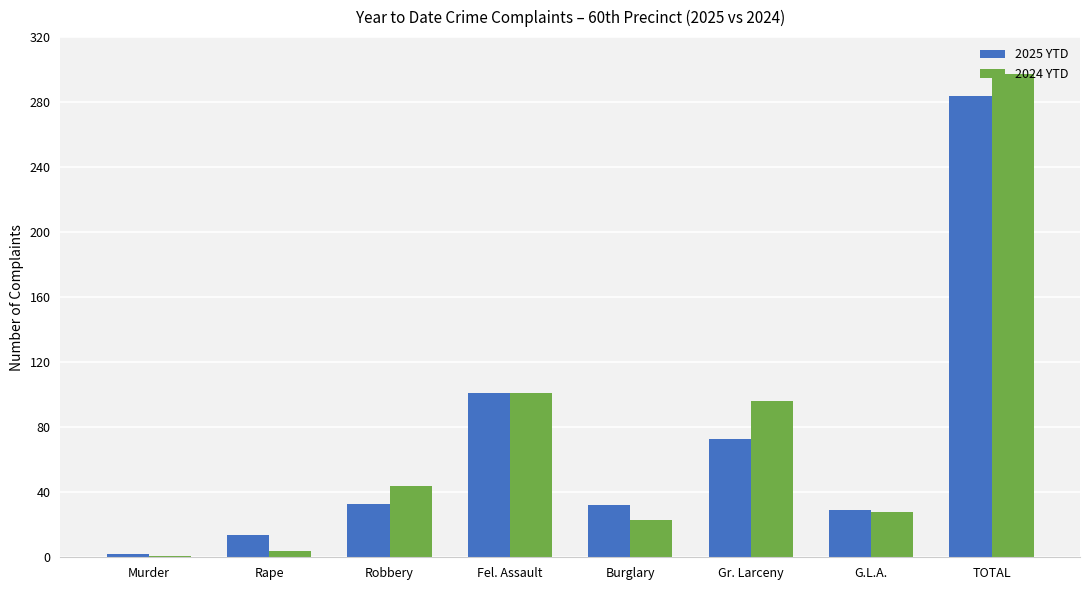

At how many categories does at least one series exceed 219?

1